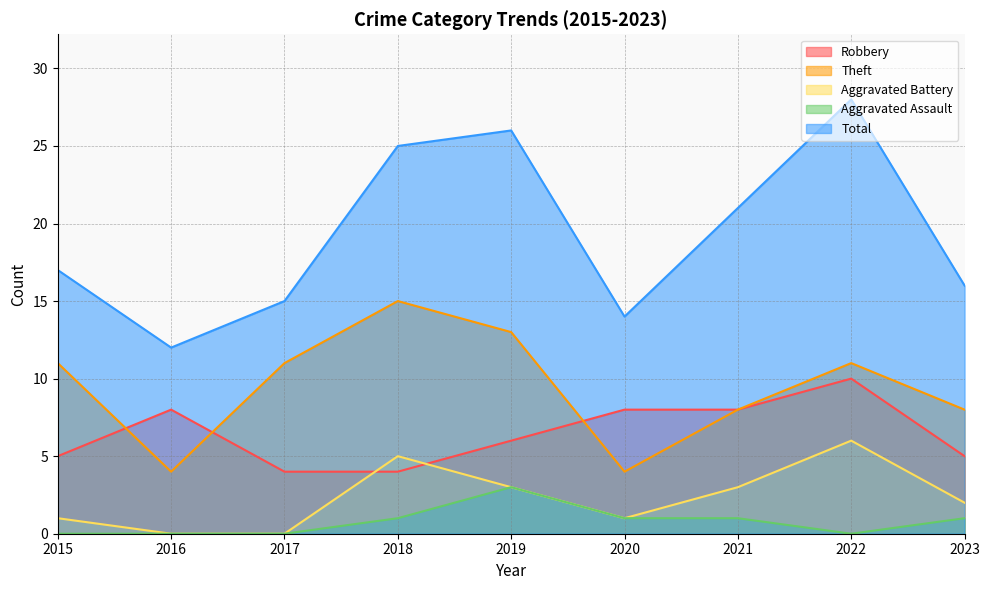

True or false: Aggravated Assault and Total cross at least once.

False